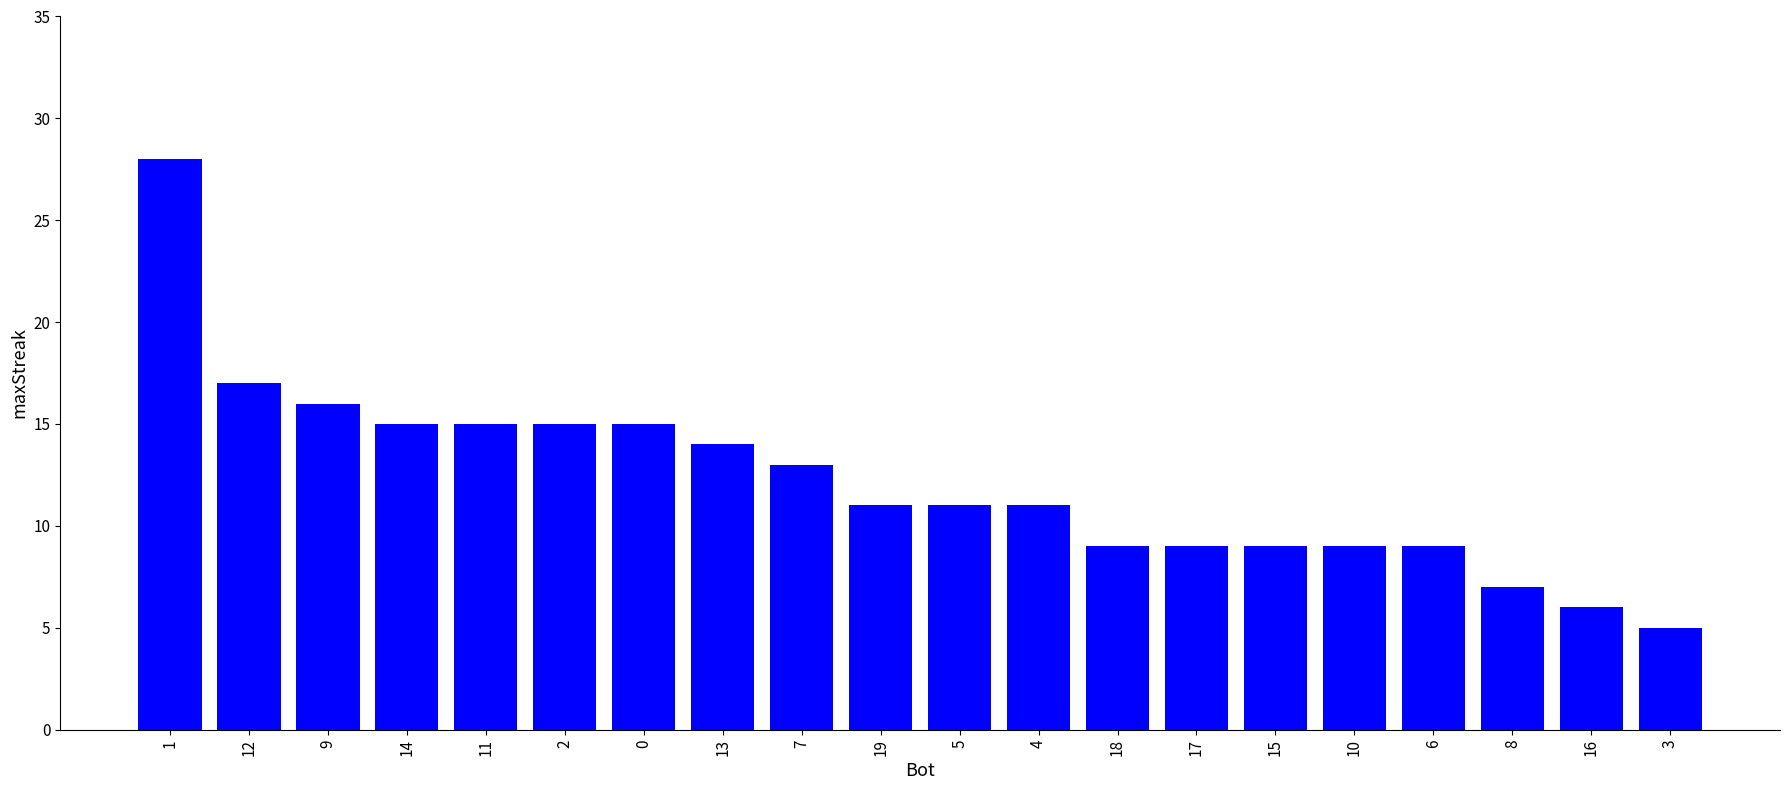

Which category has the lowest value across all series?

3